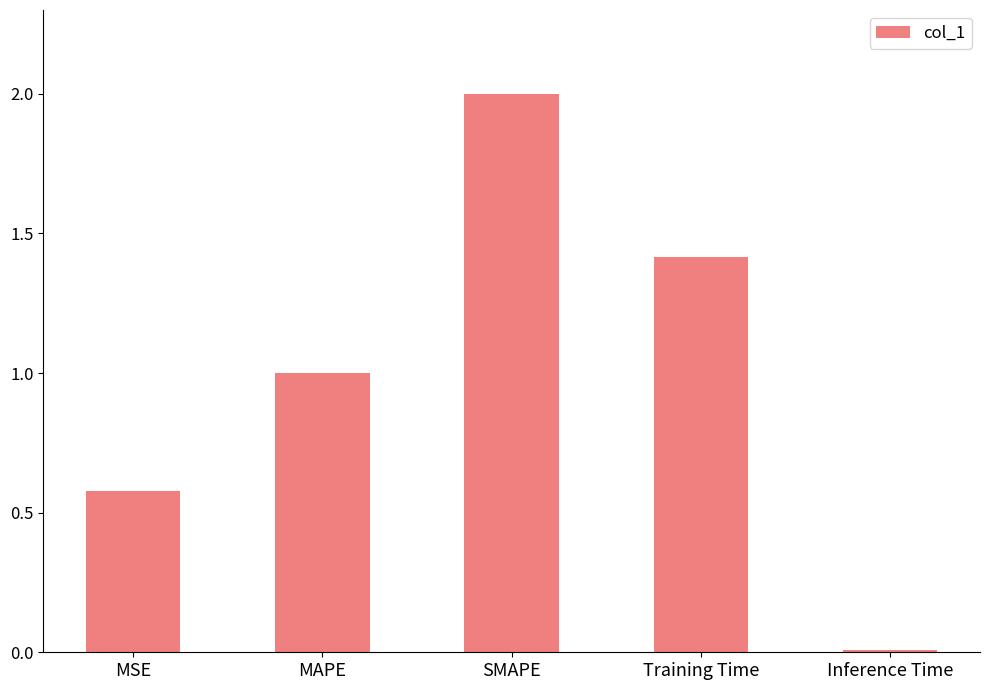

How many data points are above 1?

3